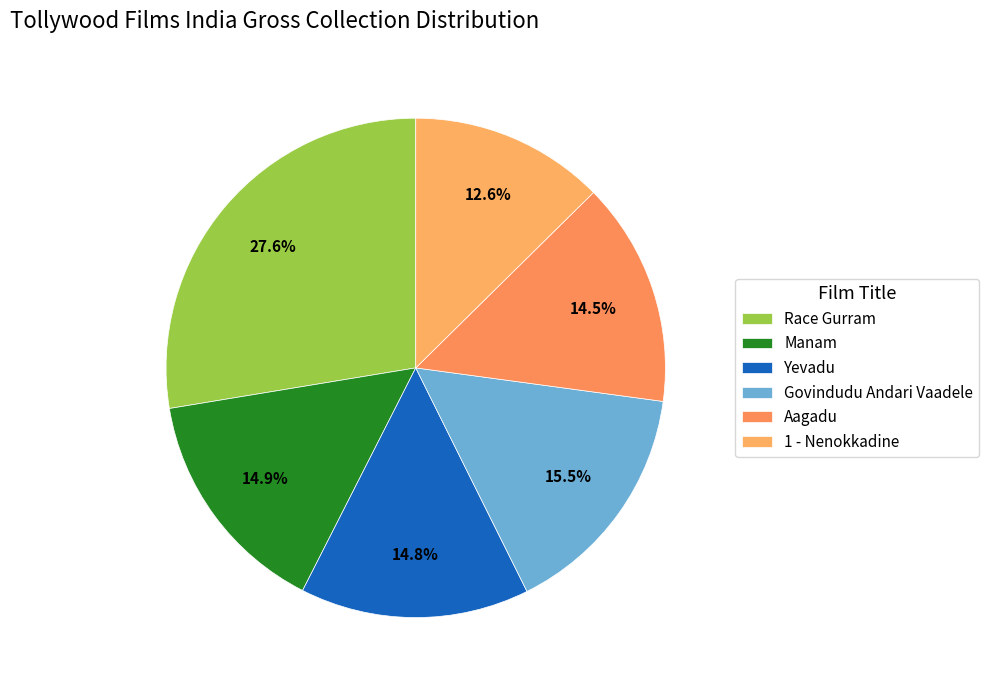

What is the largest slice in the pie chart?

Race Gurram